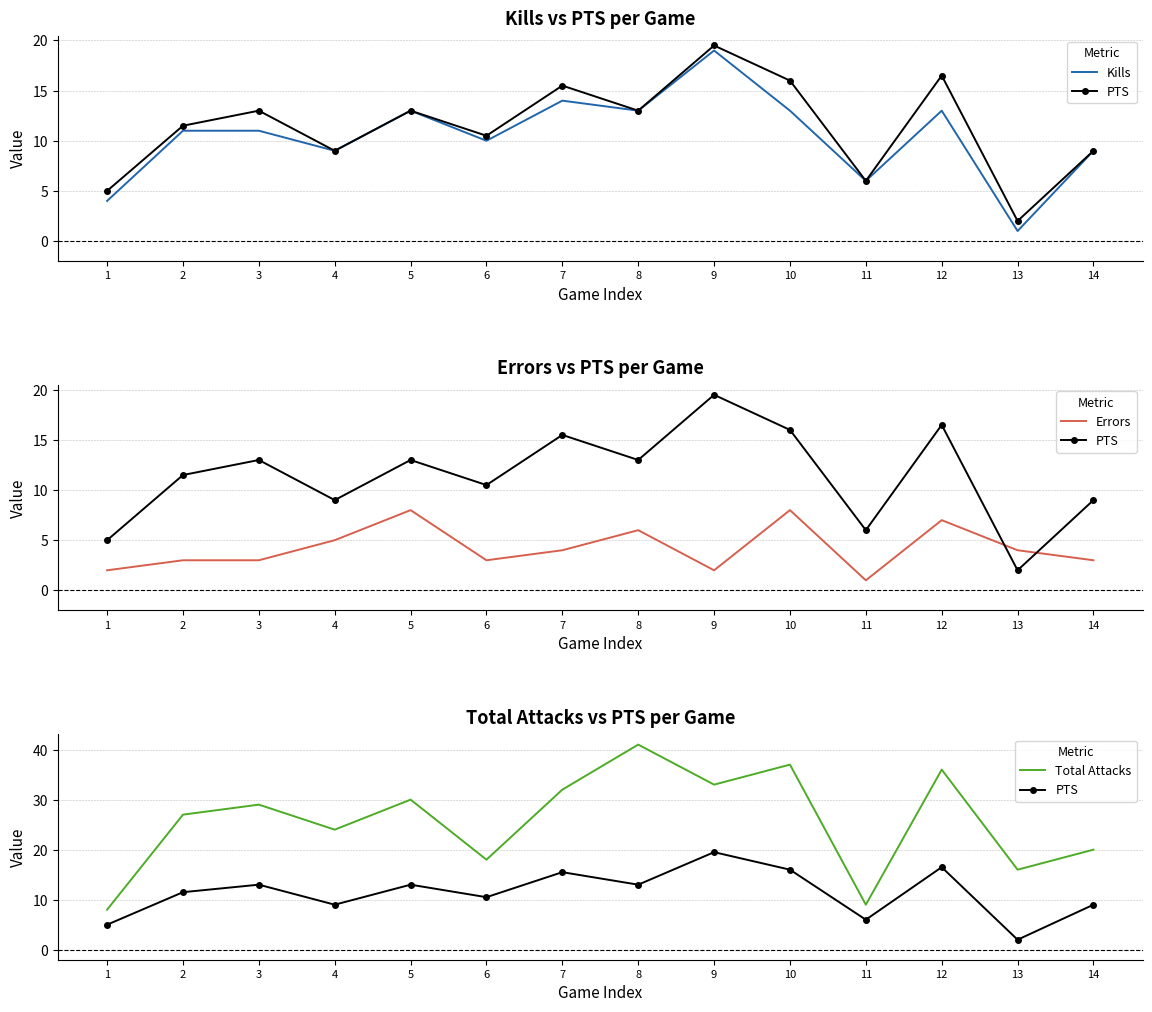

The value of Total Attacks at 14 is 20.0. True or false?

True